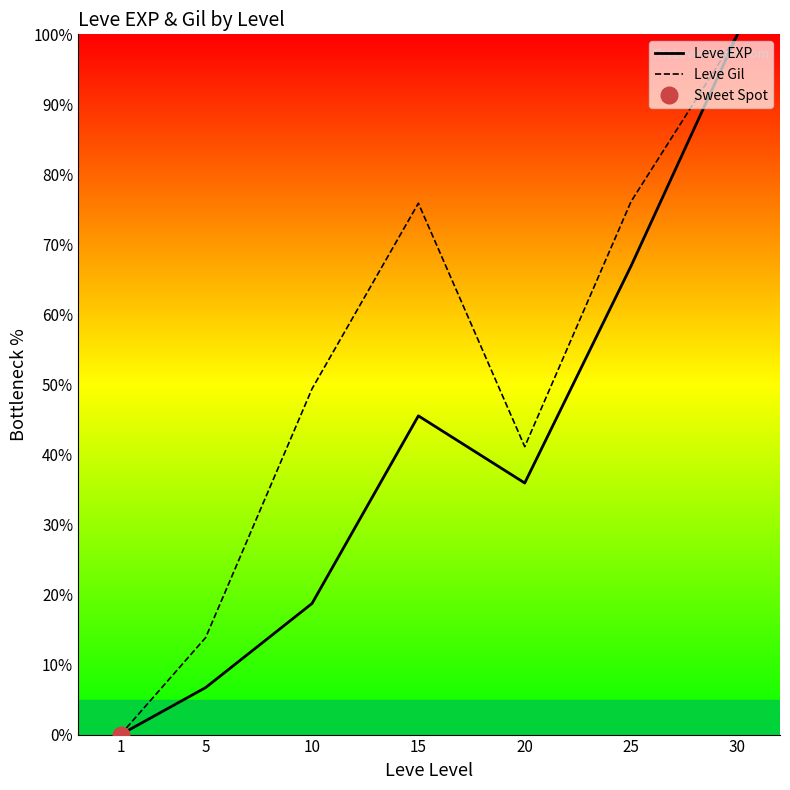

Rank the series by their maximum value, from lowest to highest.

Leve EXP, Leve Gil